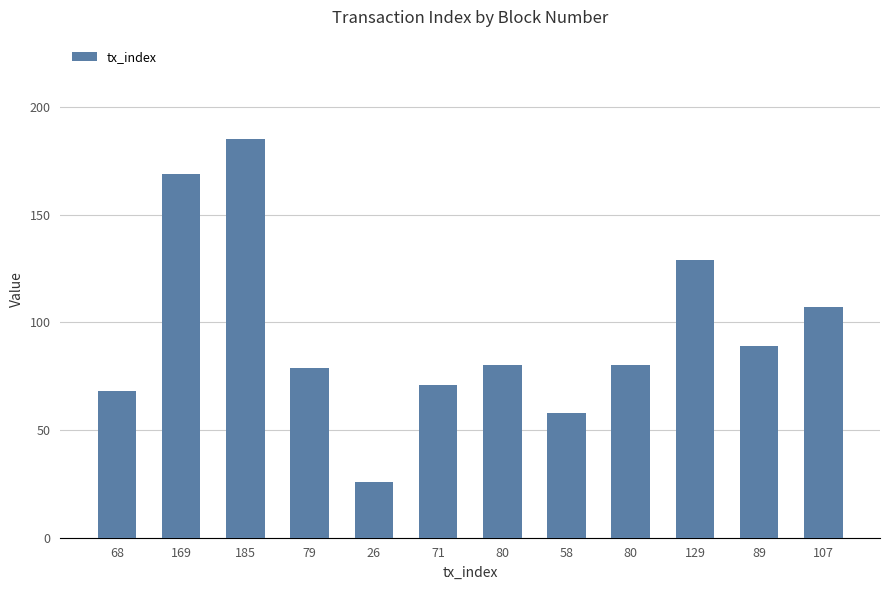

How many categories are shown in the chart?

12